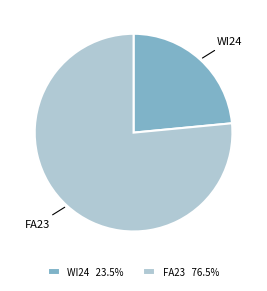

Between FA23 and WI24, which is larger?

FA23